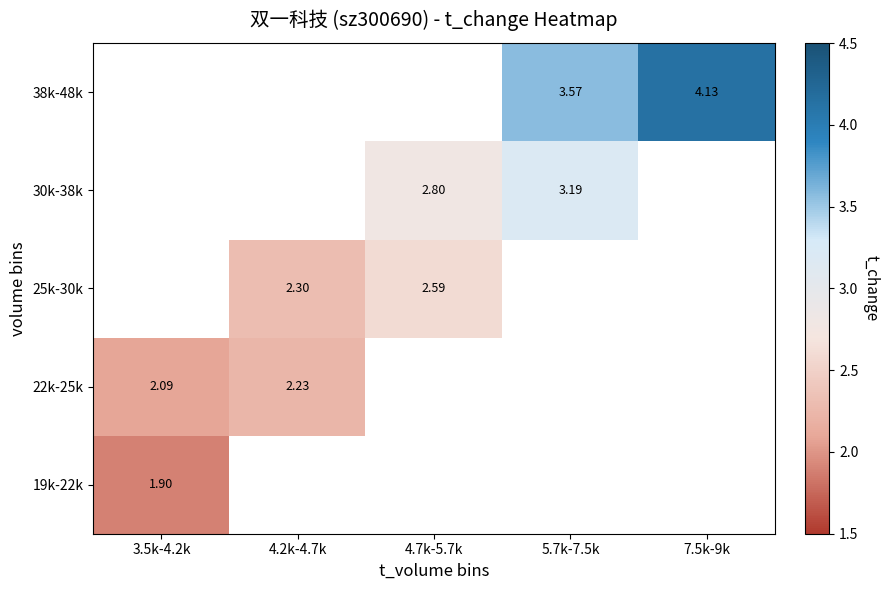

Count the number of data series in this chart.

5